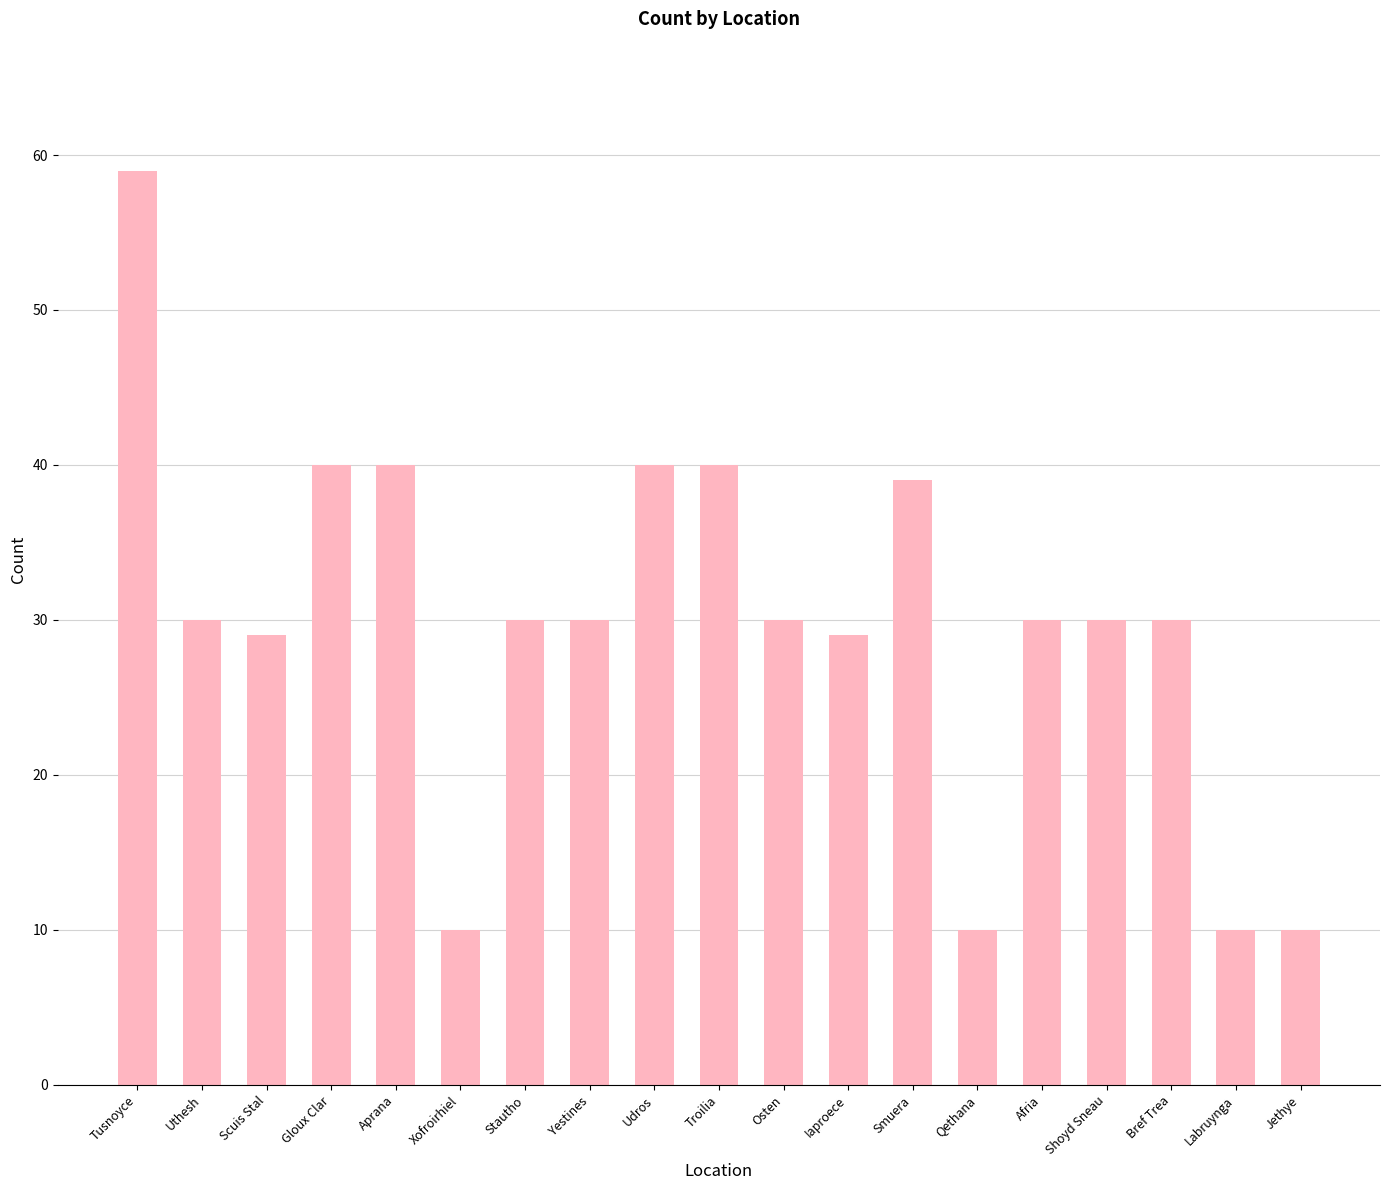

What is the difference between the maximum and minimum values?

49